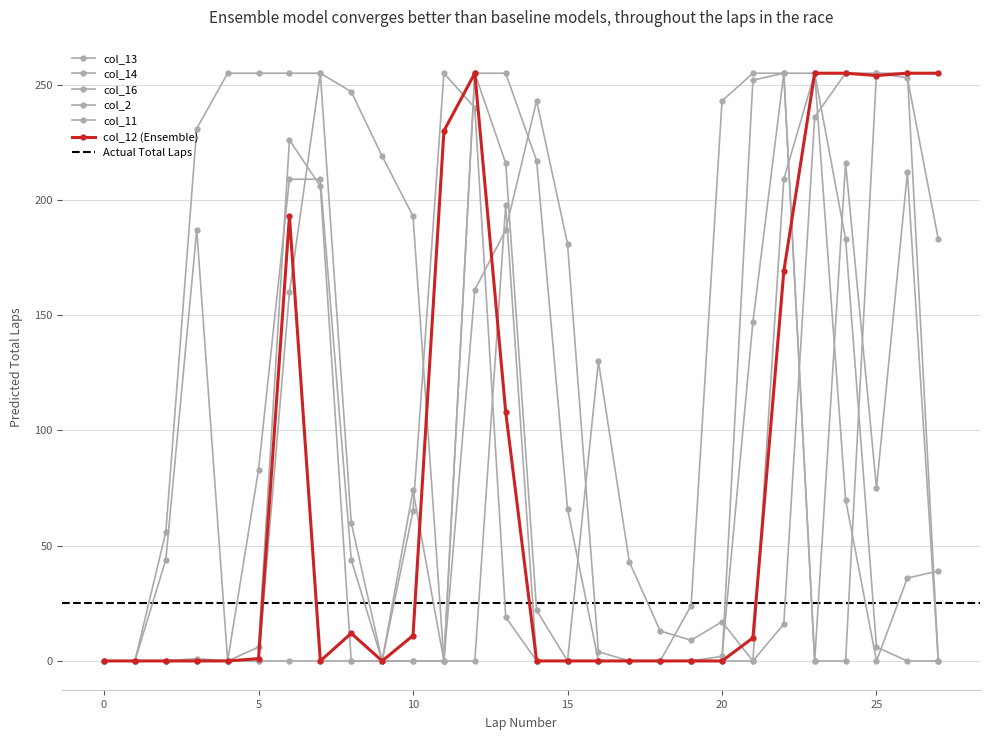

How many times do col_11 and col_12 cross each other?

3